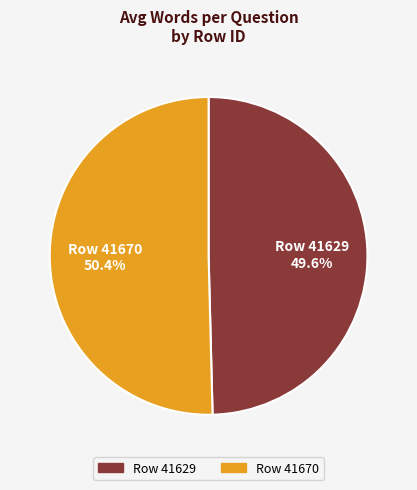

Is there a majority slice in this chart?

Yes